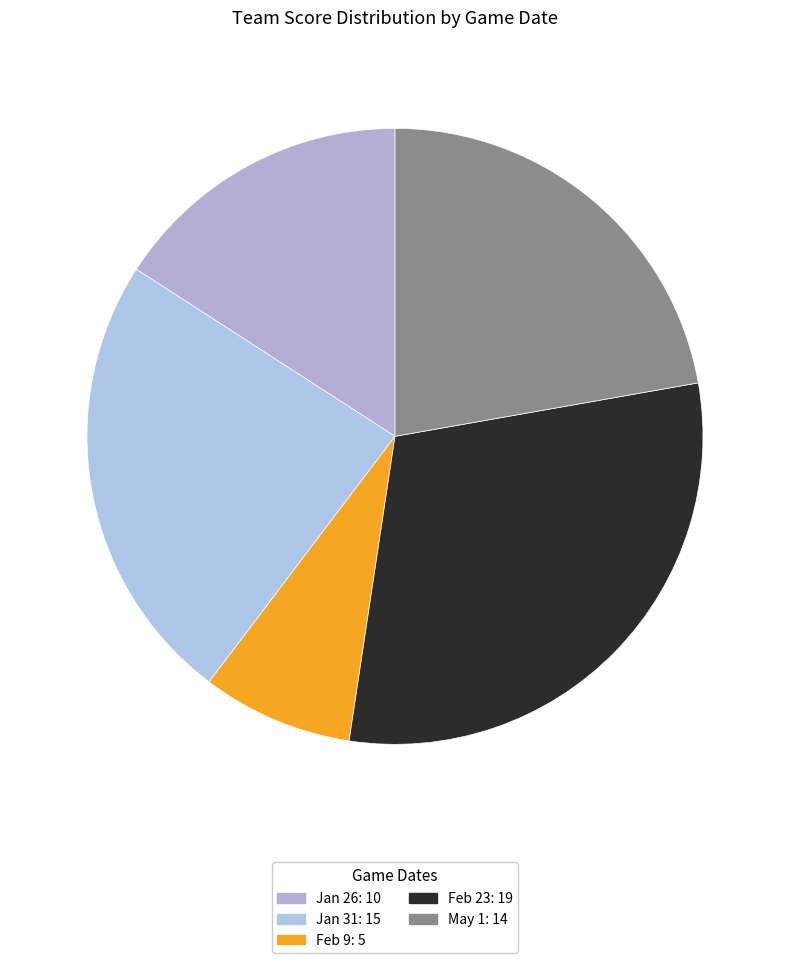

Is it true that Jan 26 is 26% of the pie?

False